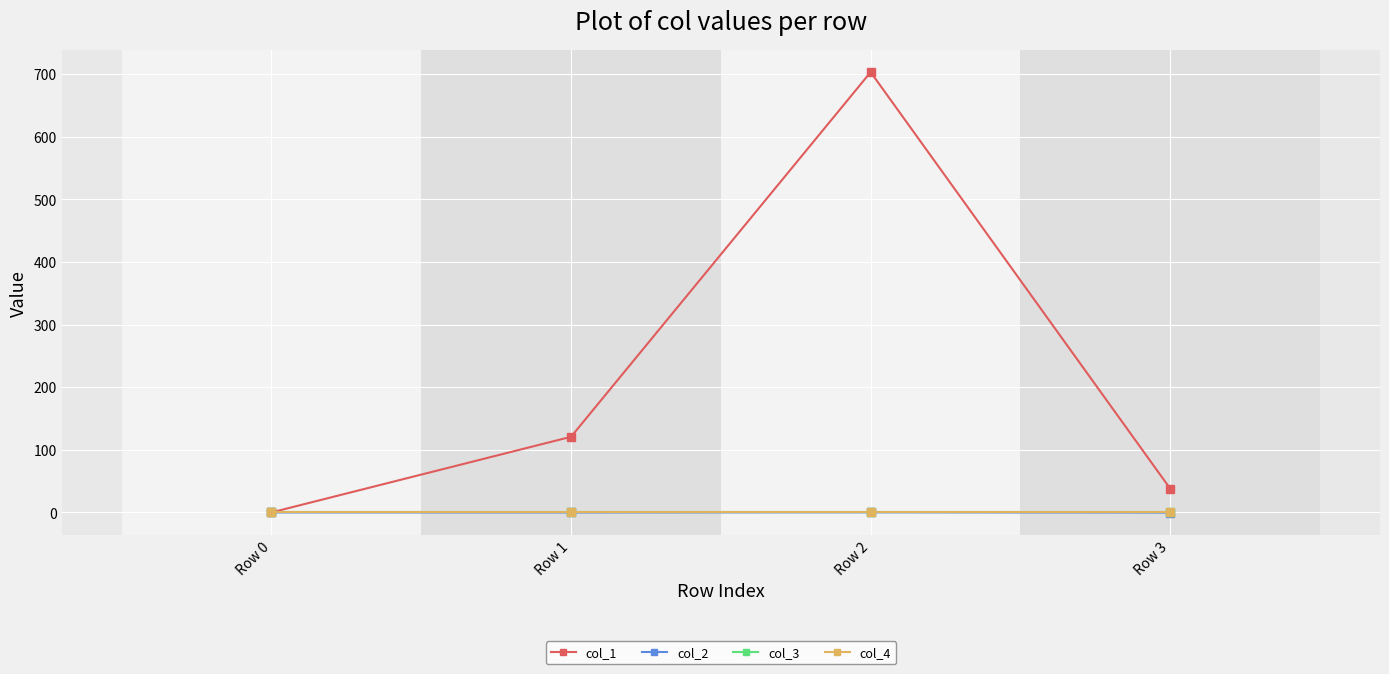

Is this an area chart (filled region under the line)?

No